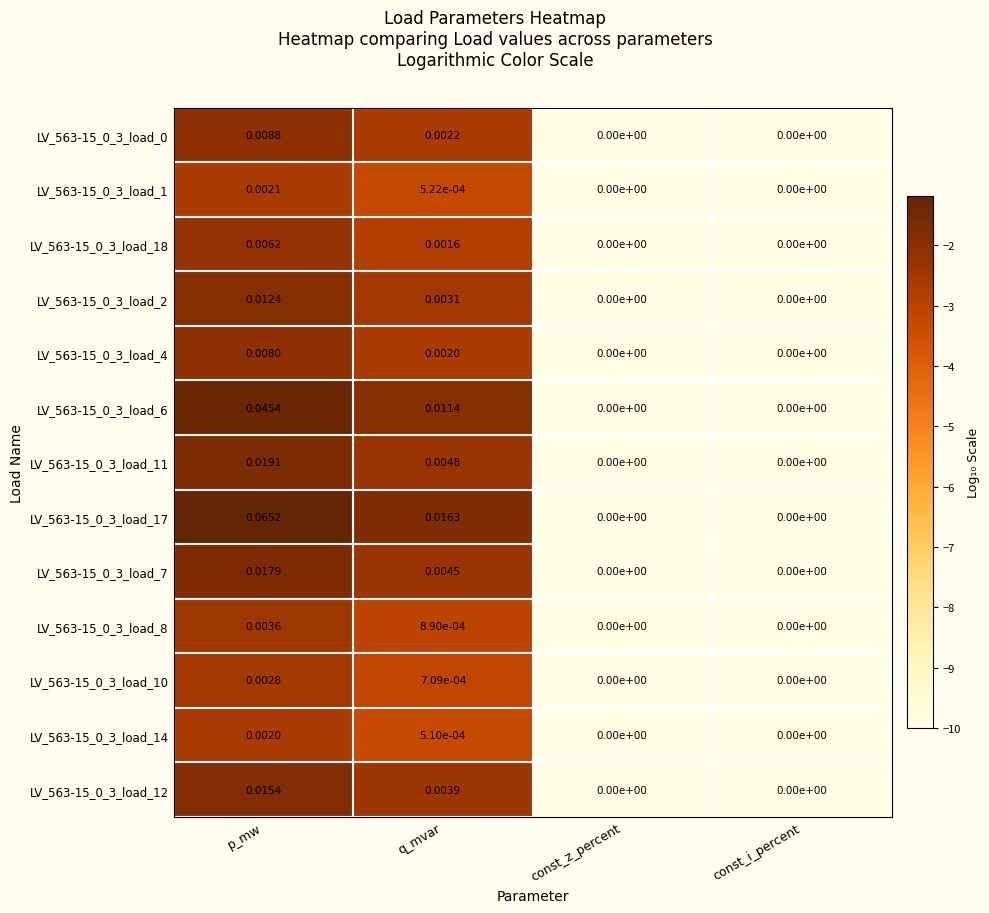

At which label does LV_563-15_0_3_load_6 reach its peak?

p_mw